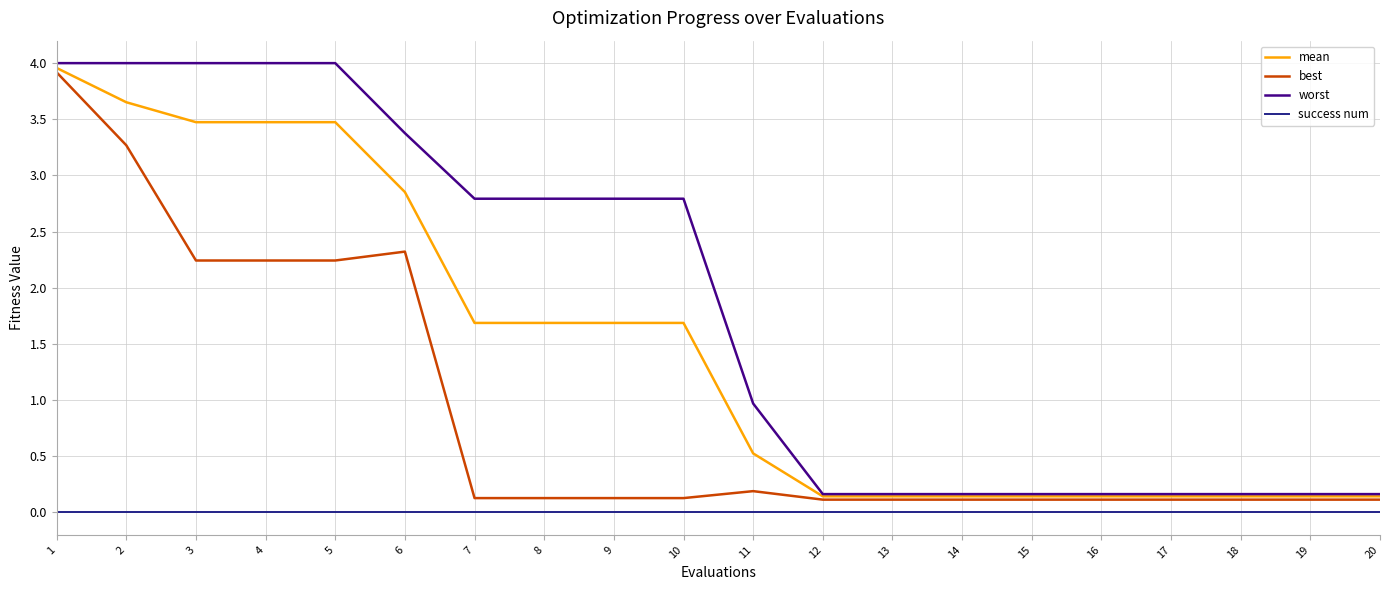

True or false: success num and best intersect in this chart.

False